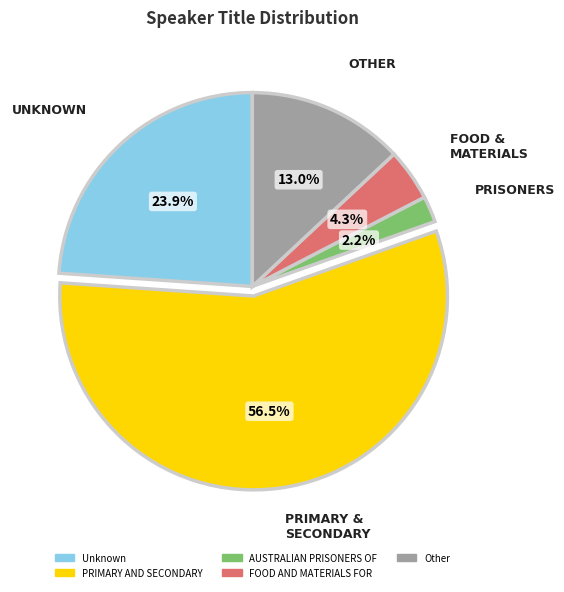

To the nearest percent, what is the difference between the largest and smallest slice percentages?

54%